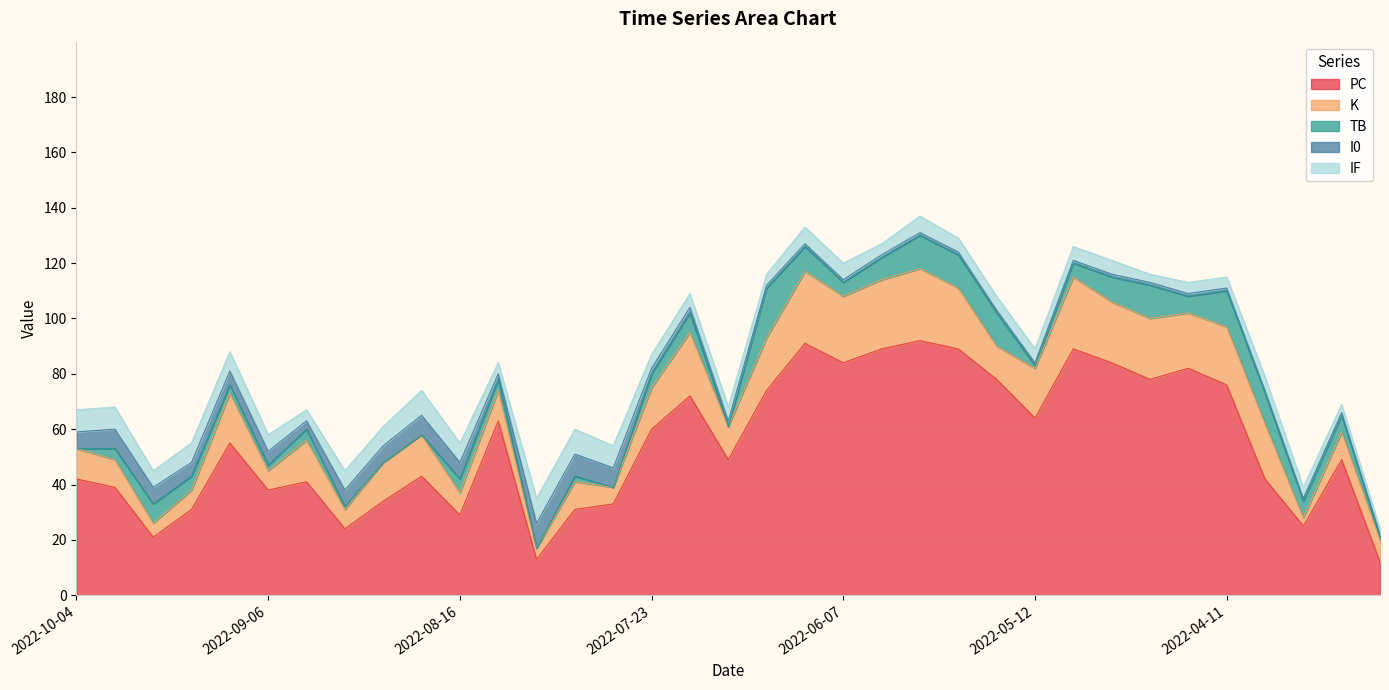

How many data points in TB are above 5?

15